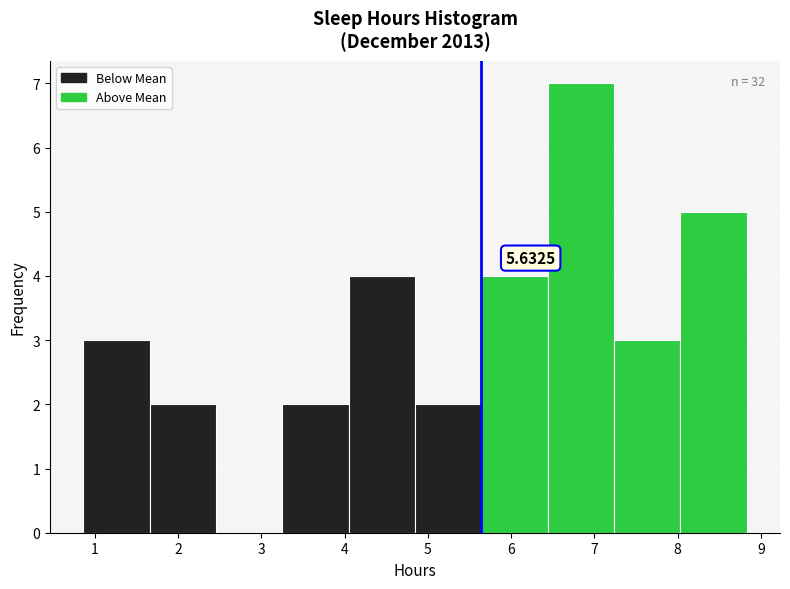

Which range on the x-axis has the tallest bar?

6.4 to 7.2